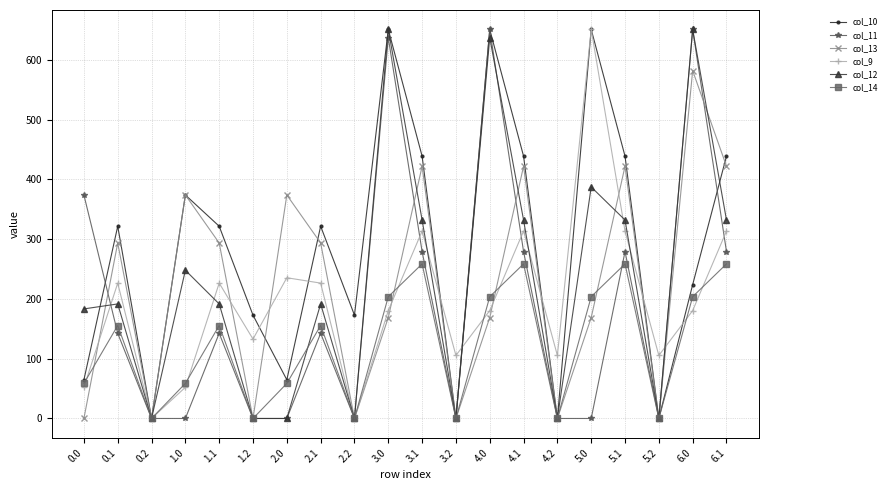

How many data points does each series have?

20